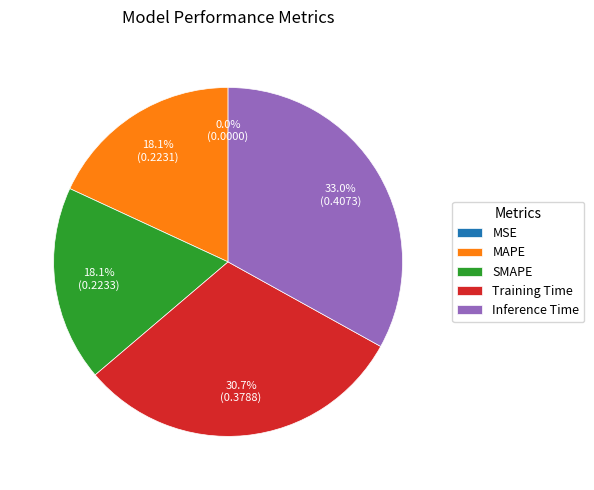

How much of the chart is everything except SMAPE?

81.9%